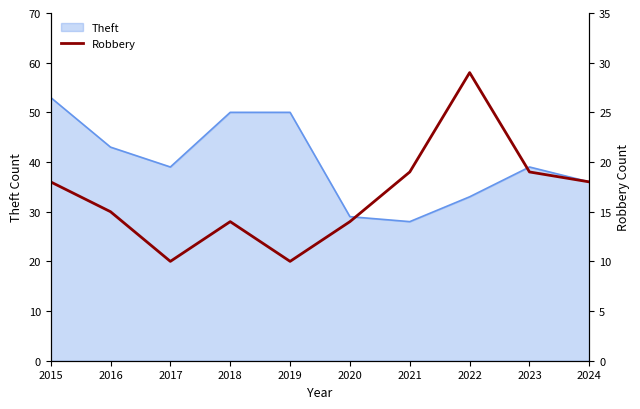

What is the highest value of the Theft series?

53